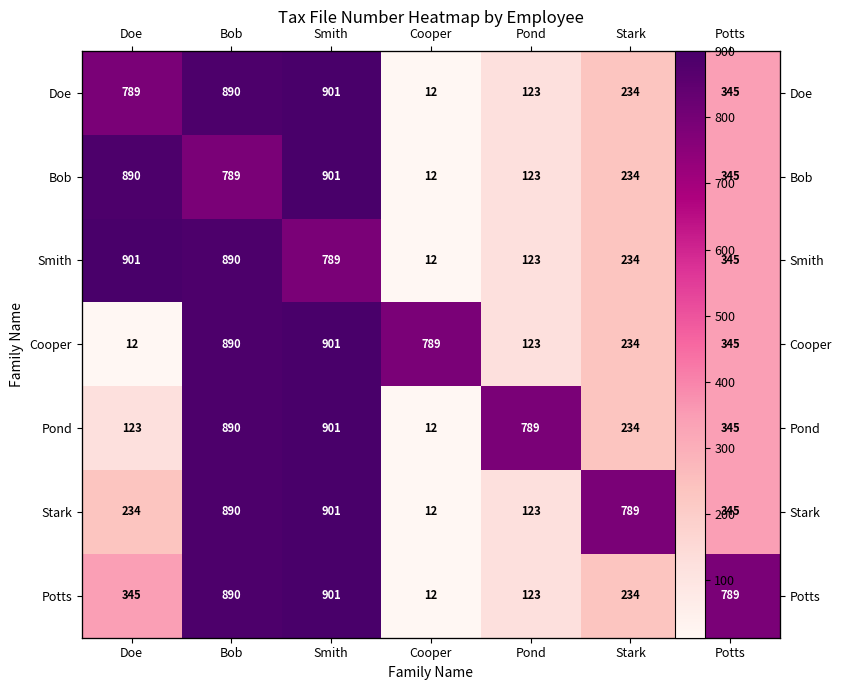

At how many categories does at least one series exceed 250?

7